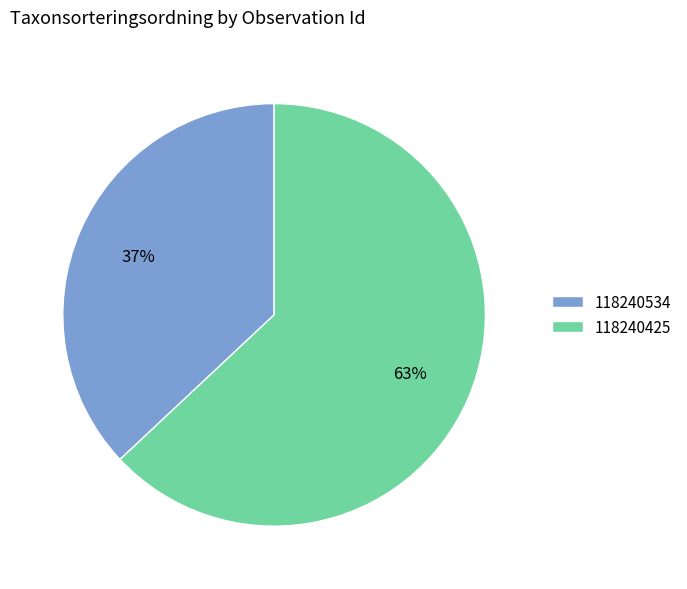

To the nearest percent, what is the combined percentage of 118240425 and 118240534?

100%